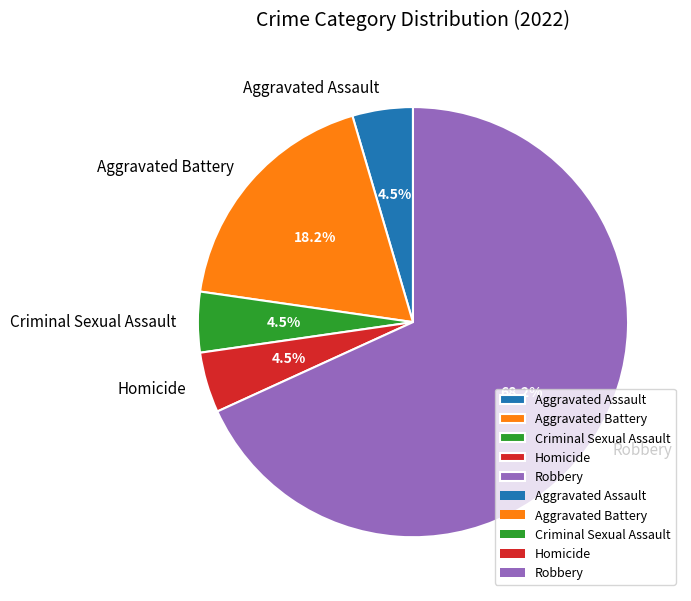

What is the largest slice in the pie chart?

Robbery